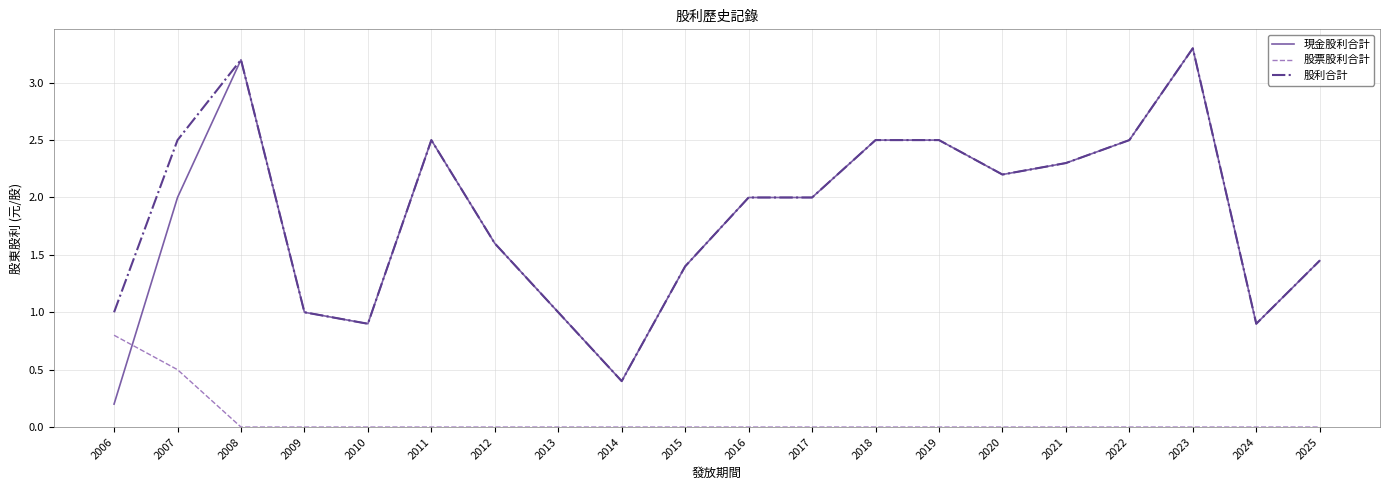

At which category does 現金股利合計 reach its first local valley?

2010